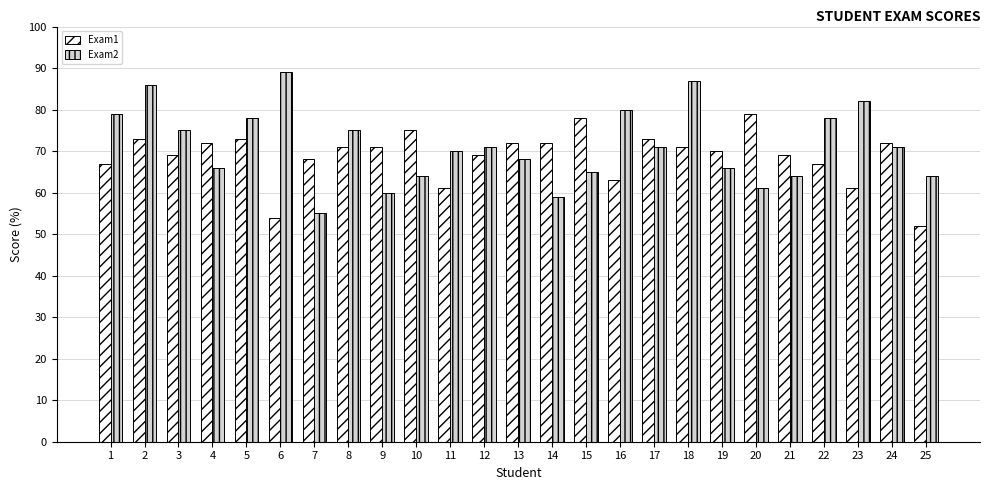

Which series has the widest spread of values?

Exam2